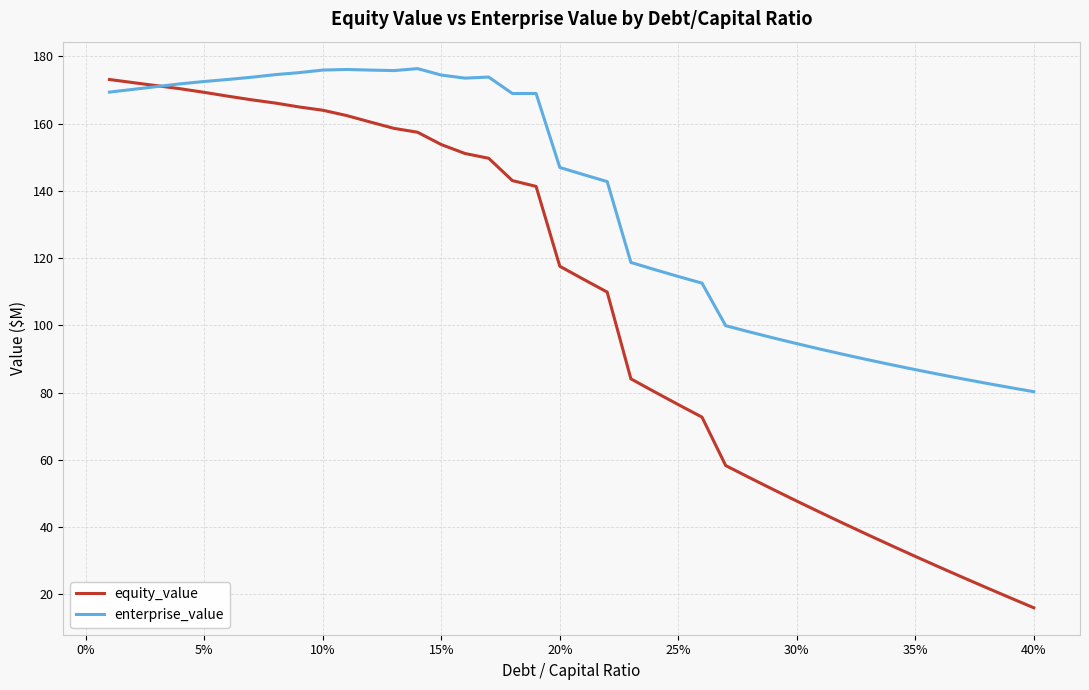

Rank the series by their average value, from lowest to highest.

equity_value, enterprise_value